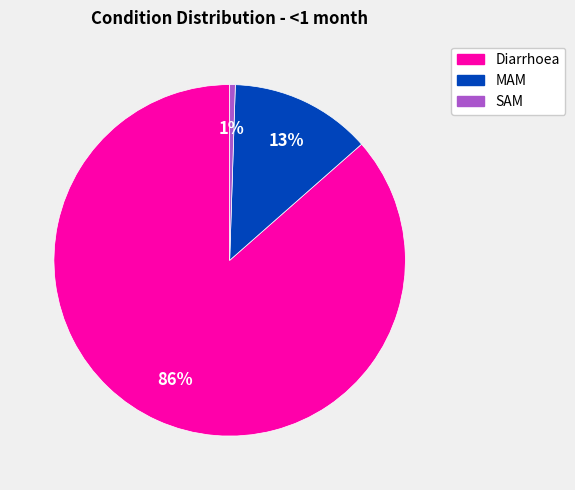

Which category has the smallest portion of the pie?

SAM